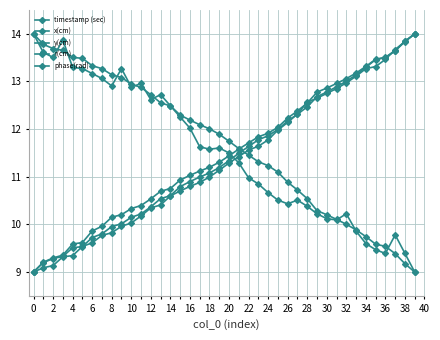

Is this an area chart (filled region under the line)?

No